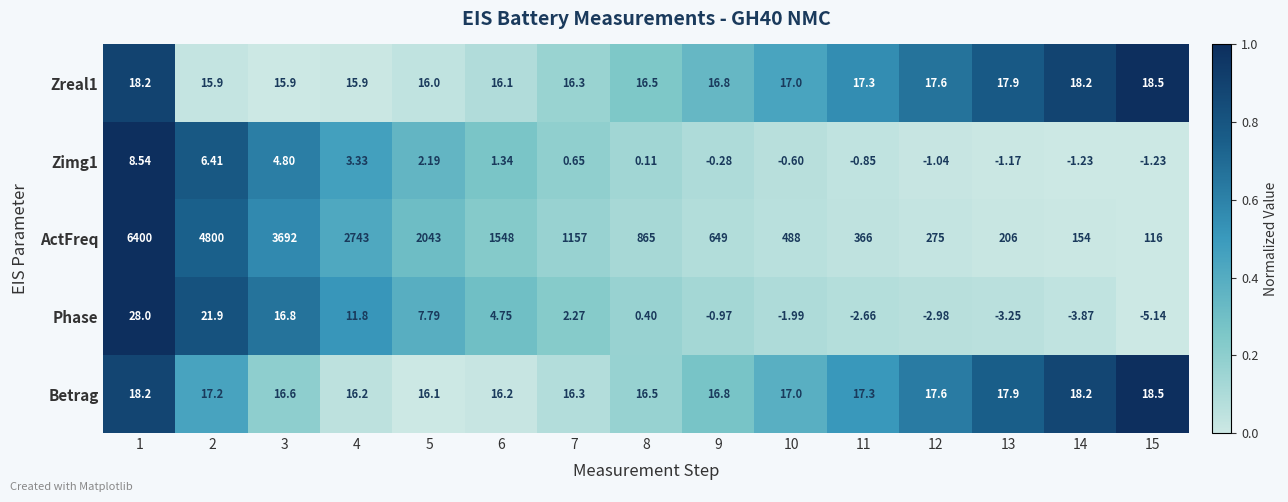

Which series has the largest range (max minus min)?

ActFreq